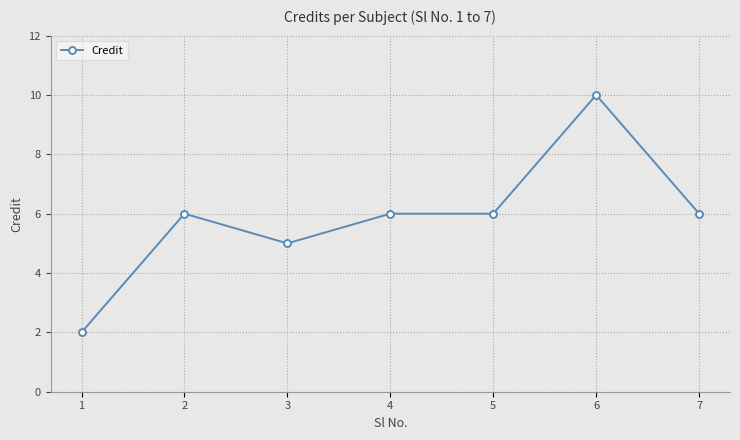

What is the value of the 6th point from the left?

10